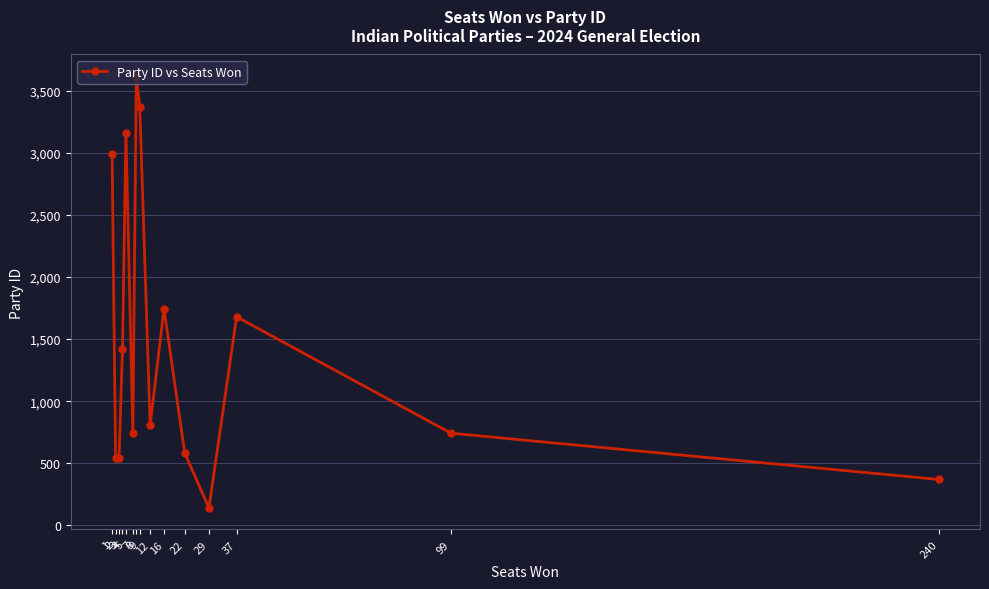

What value does the data have at 240, to the nearest 50?

350